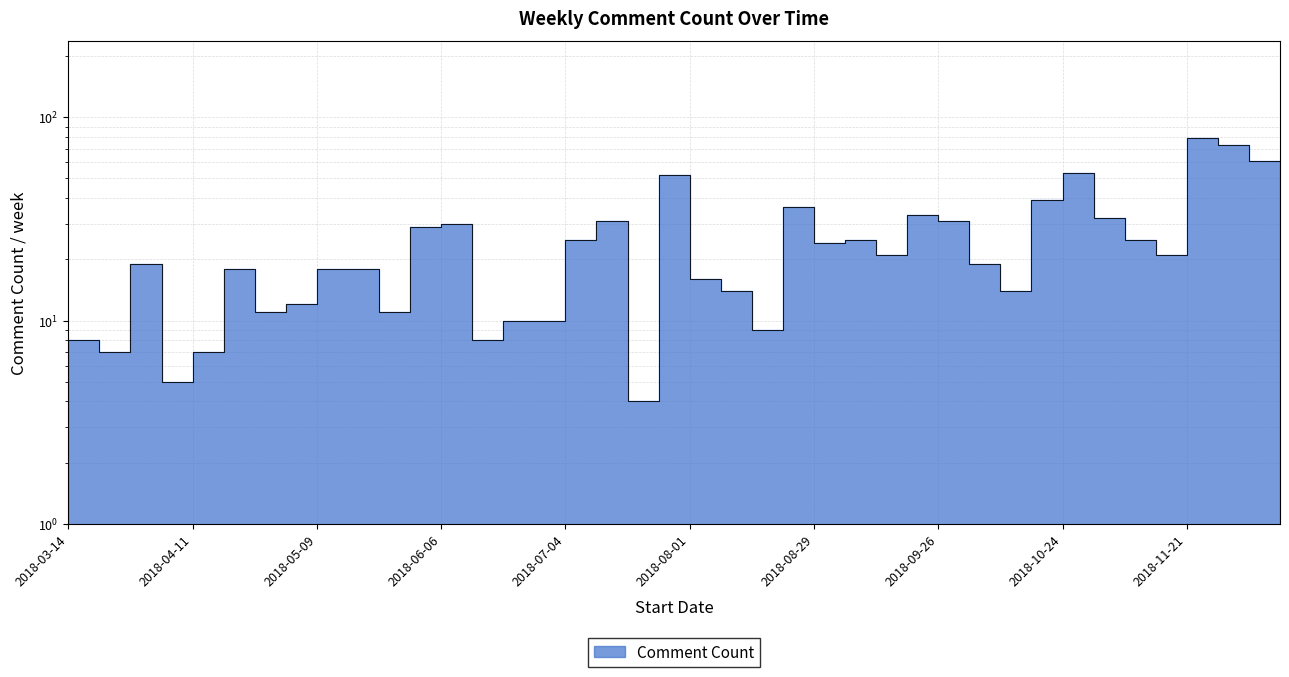

True or false: the data shows 28 at 2018-10-31.

False